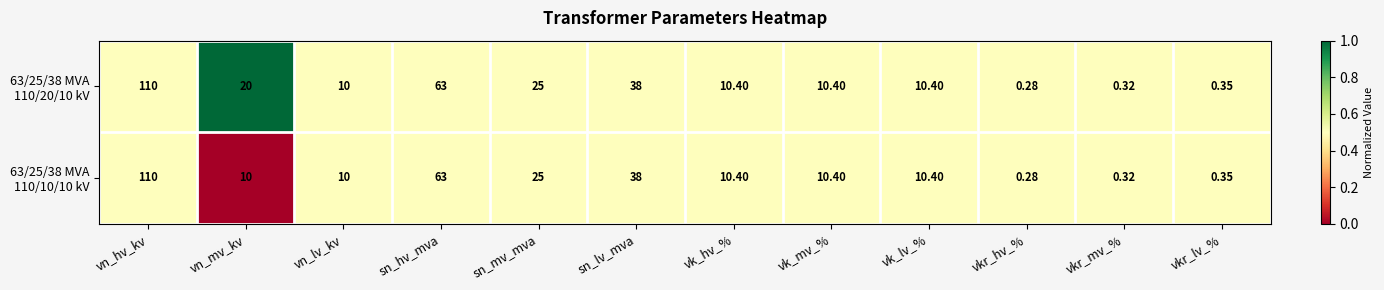

At which category is the sum across all series the highest?

vn_hv_kv